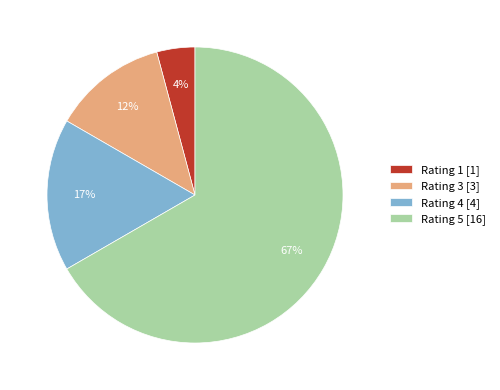

Which slice is the largest?

Rating 5 [16]